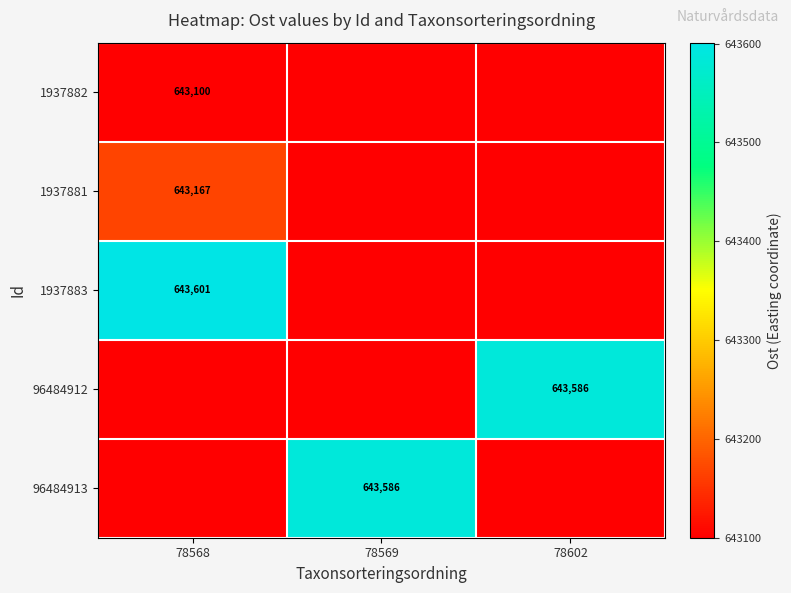

What is the greatest value displayed?

643601.0